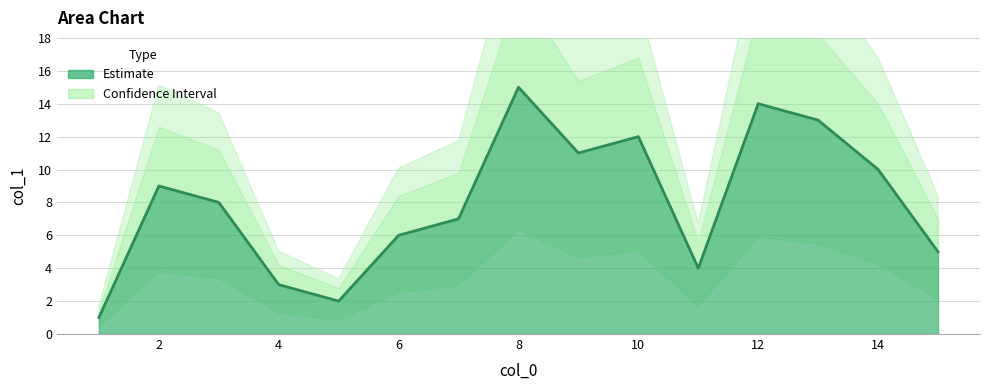

Rank the categories by value from highest to lowest.

8, 12, 13, 10, 9, 14, 2, 3, 7, 6, 15, 11, 4, 5, 1